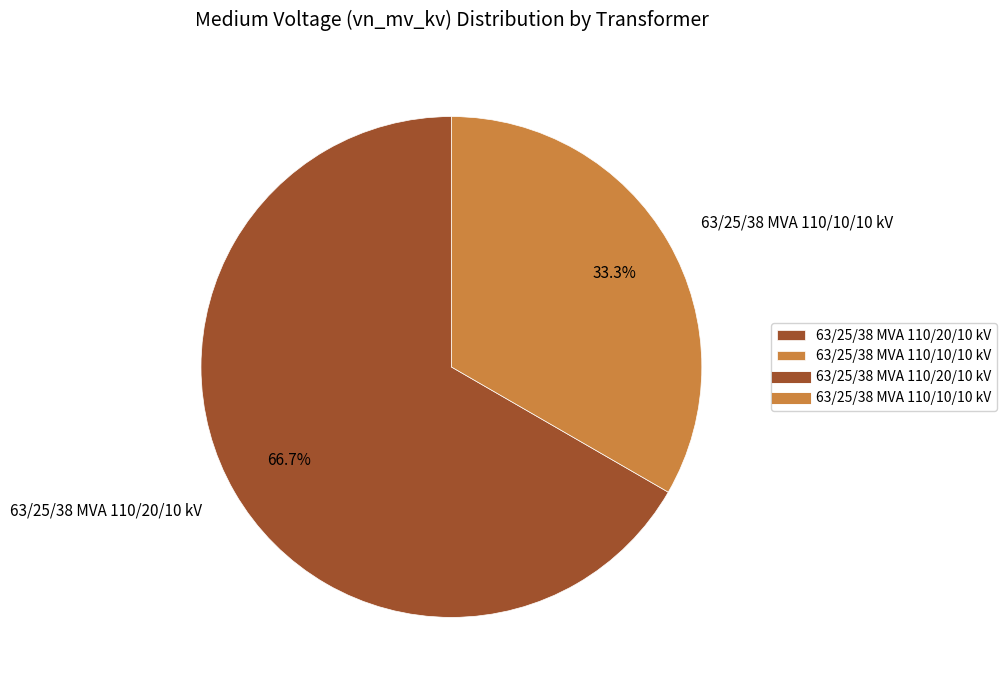

Which category accounts for the majority?

63/25/38 MVA 110/20/10 kV